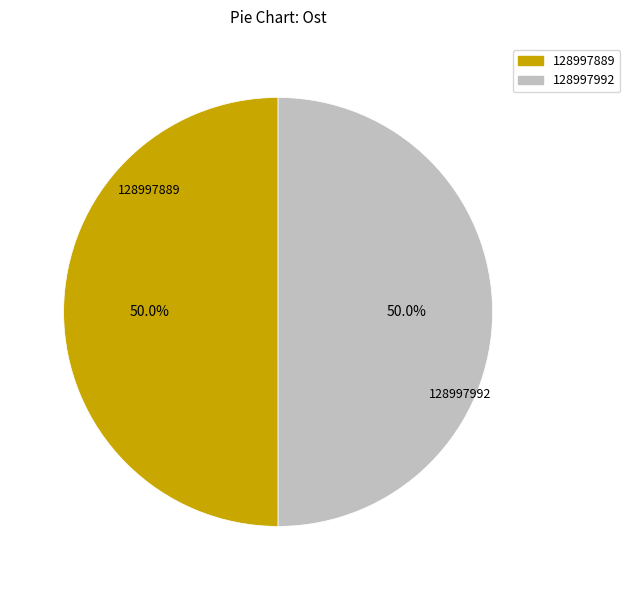

Combined, what portion of the pie is 128997992 and 128997889?

100.0%